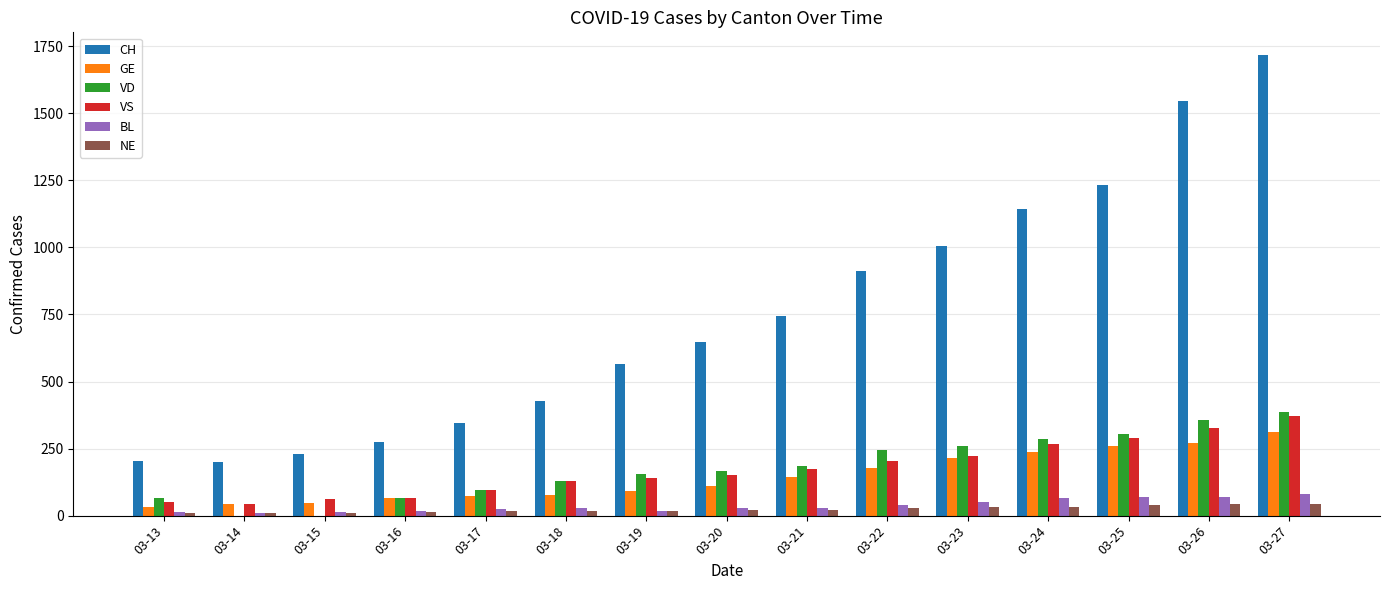

Between 03-25 and 03-27, which series saw the biggest shift?

CH